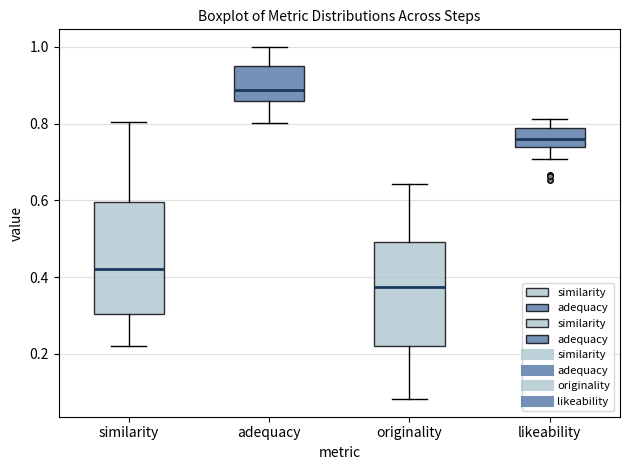

Where does the lower whisker of the box for originality end on the y-axis? The values are not printed on the chart, so give them approximately, as read against the axis.

0.08